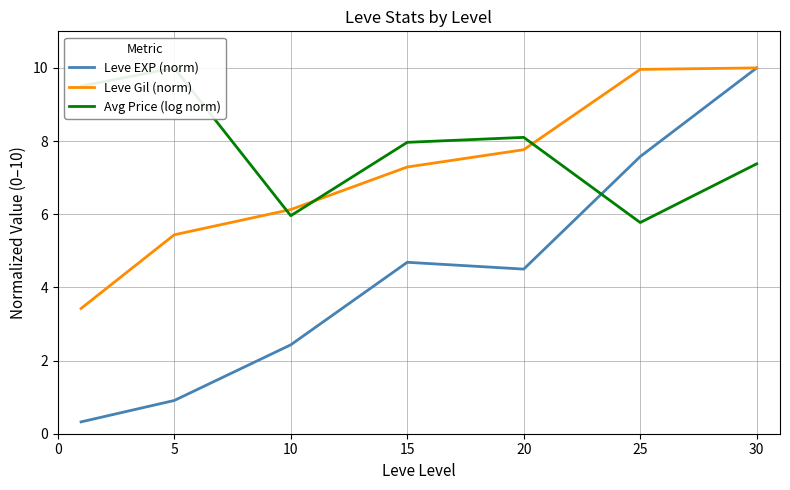

What is the value of the Leve Gil (norm) point at the 5th from the left?

7.8